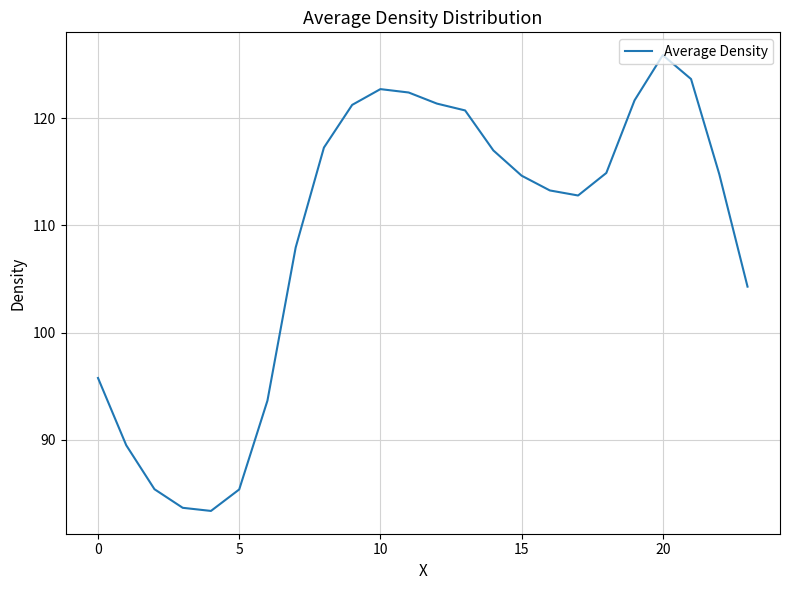

What is the minimum value shown in the chart?

83.4